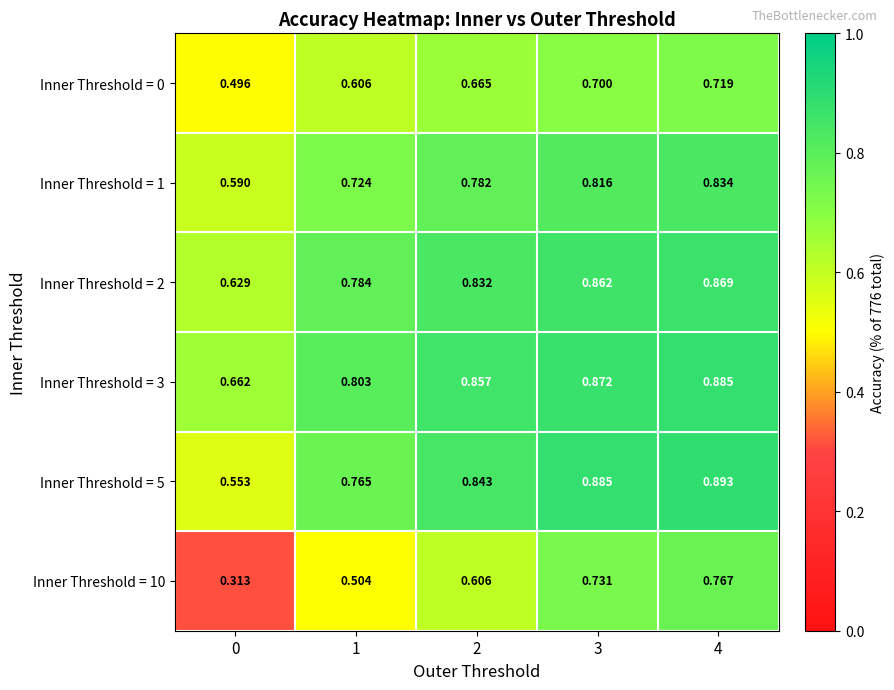

Is the value of Inner Threshold = 1 at 4 greater than the value of Inner Threshold = 10 at 0?

Yes